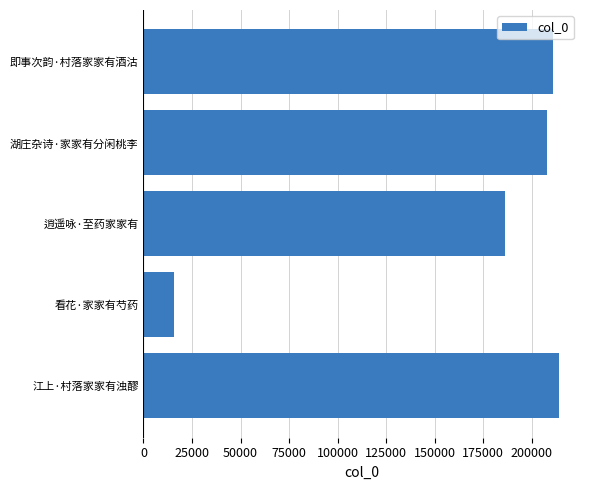

Which has a higher value, 看花·家家有芍药 or 即事次韵·村落家家有酒沽?

即事次韵·村落家家有酒沽